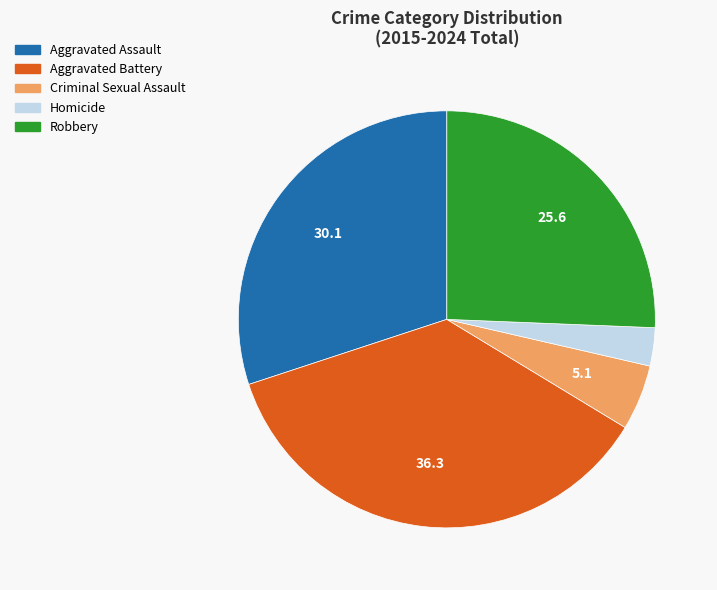

Does Aggravated Battery represent more than half of the total?

No